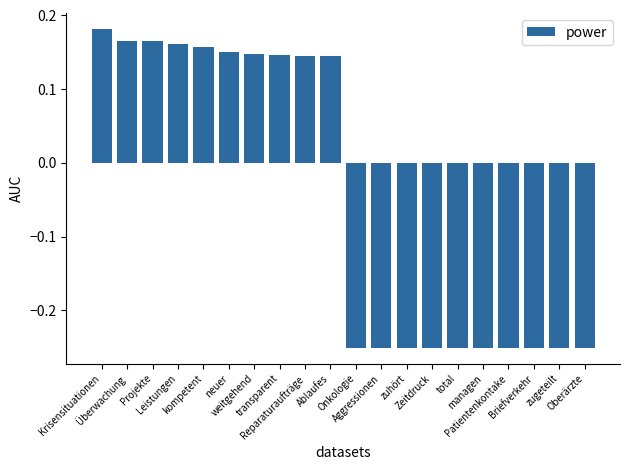

How many values are between 0 and 1?

10